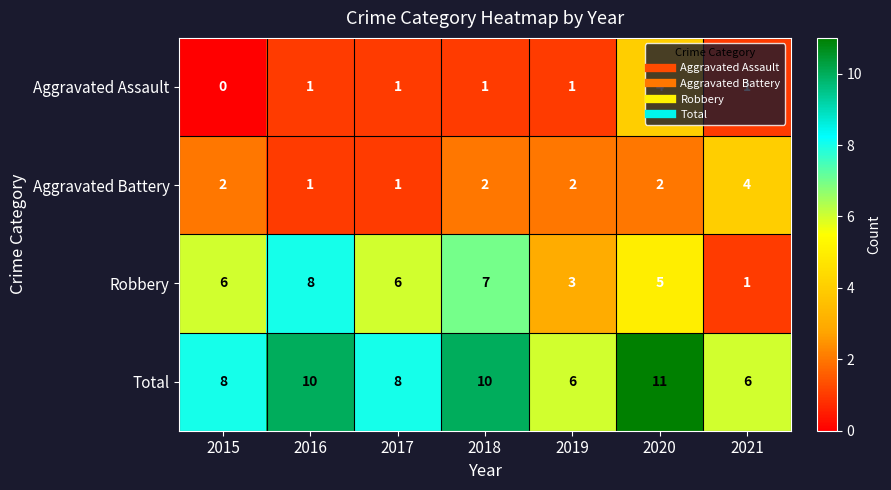

True or false: Aggravated Battery has a value of 1 at 2017.

True